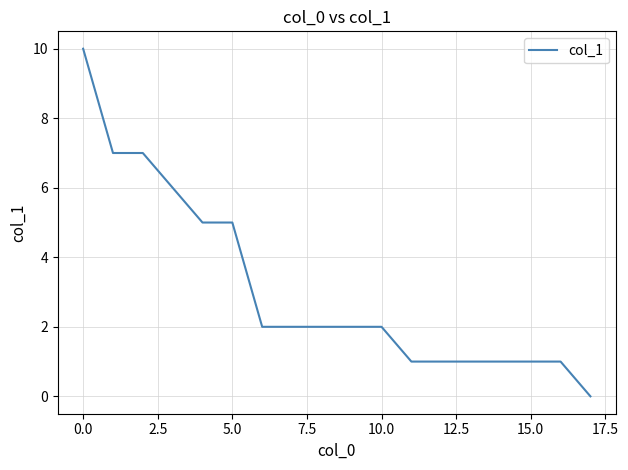

What is the sum of all values?

56